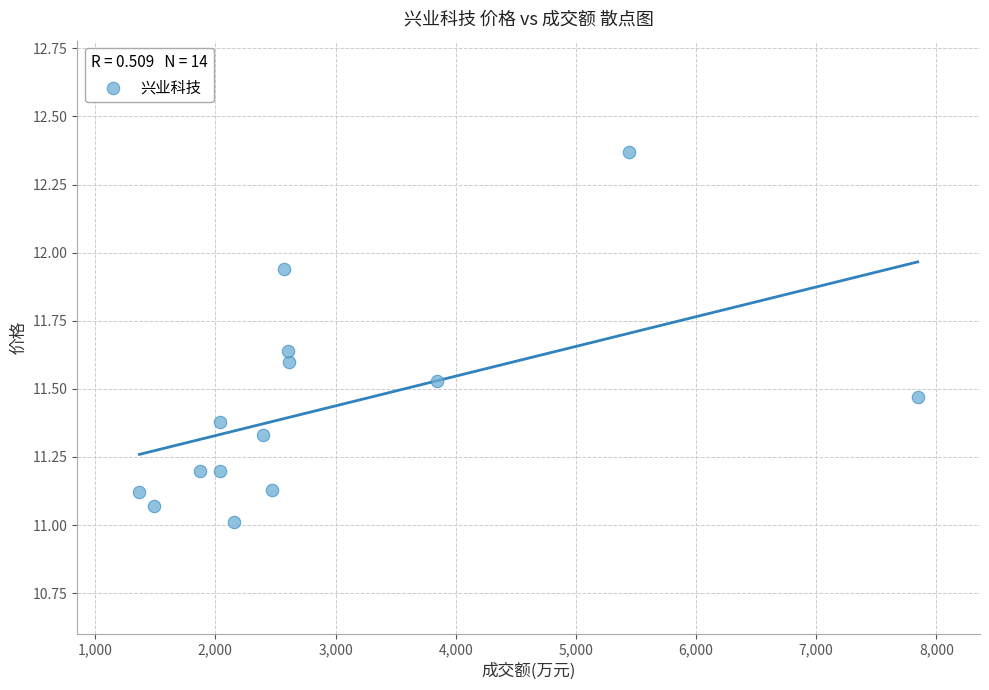

What is the range of X values (max minus min)?

6477.0